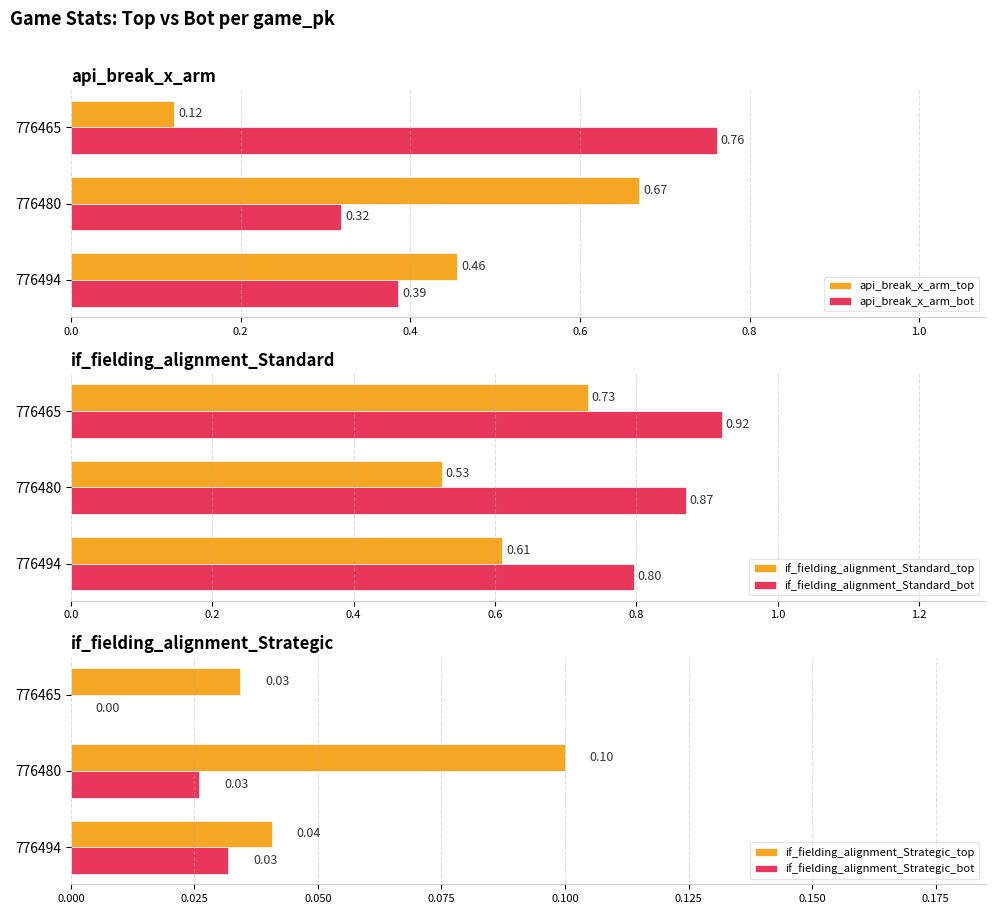

Which series has the largest total across all categories?

if_fielding_alignment_Standard_bot